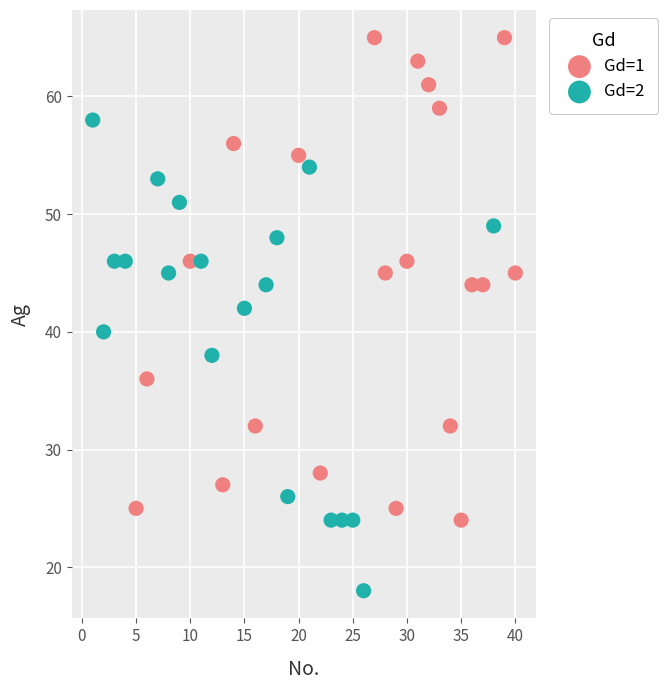

Which series contains the lowest Y value?

Gd=2